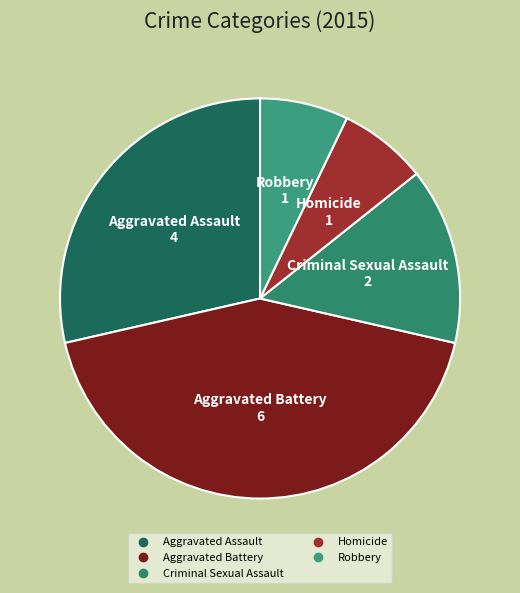

Does Criminal Sexual Assault account for over 50% of the chart?

No